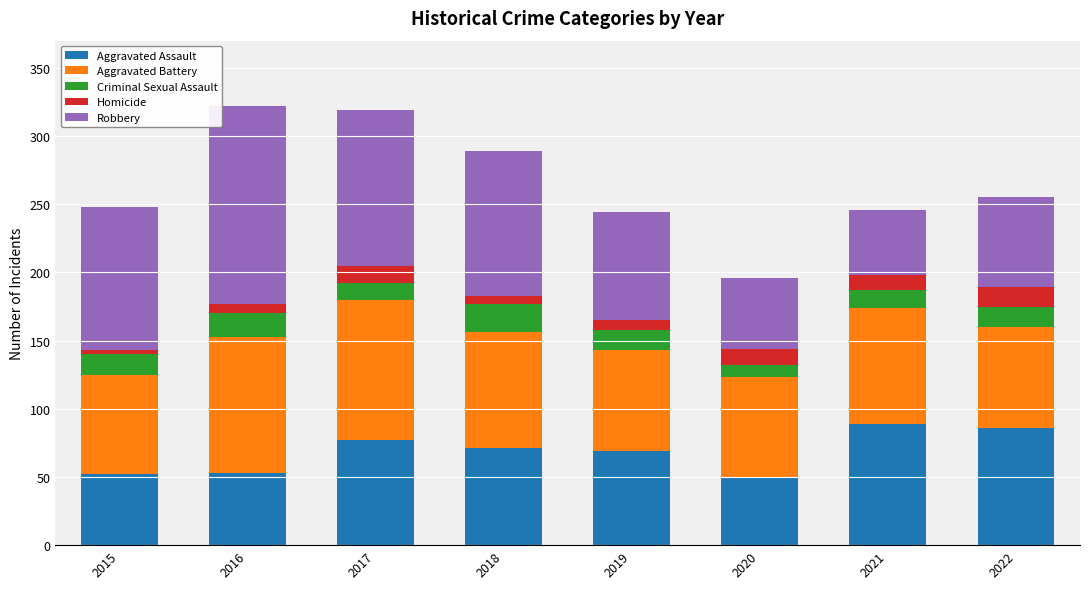

The Aggravated Assault series shows 45 at 2018. True or false?

False